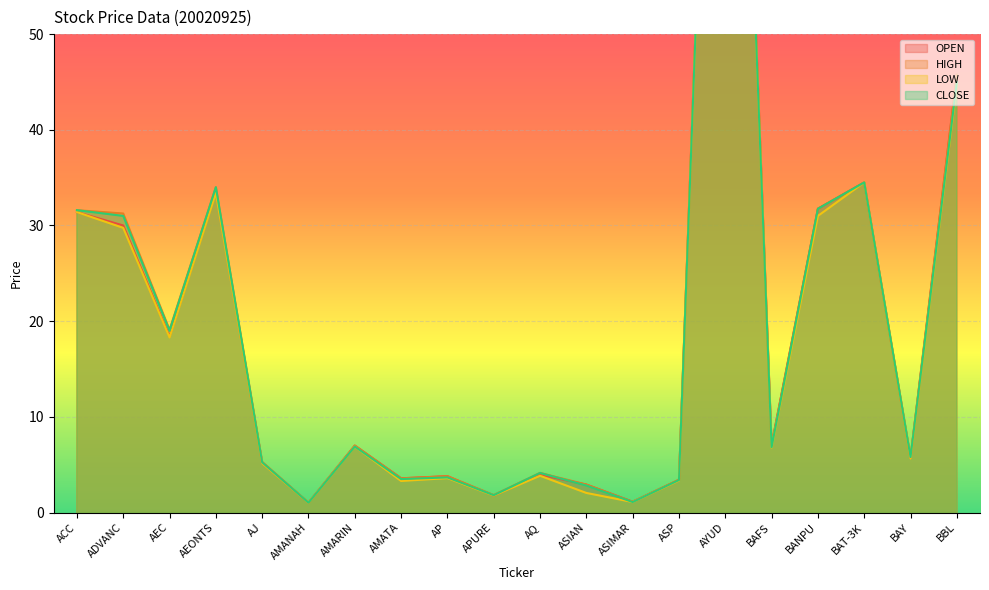

Count the number of categories in the chart.

20